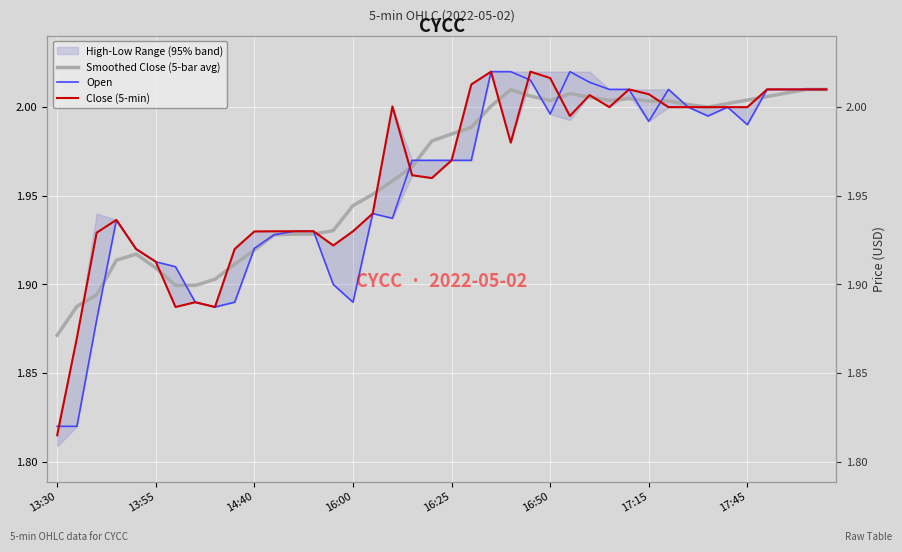

What is the difference between the maximum and minimum values in the Open series?

0.2